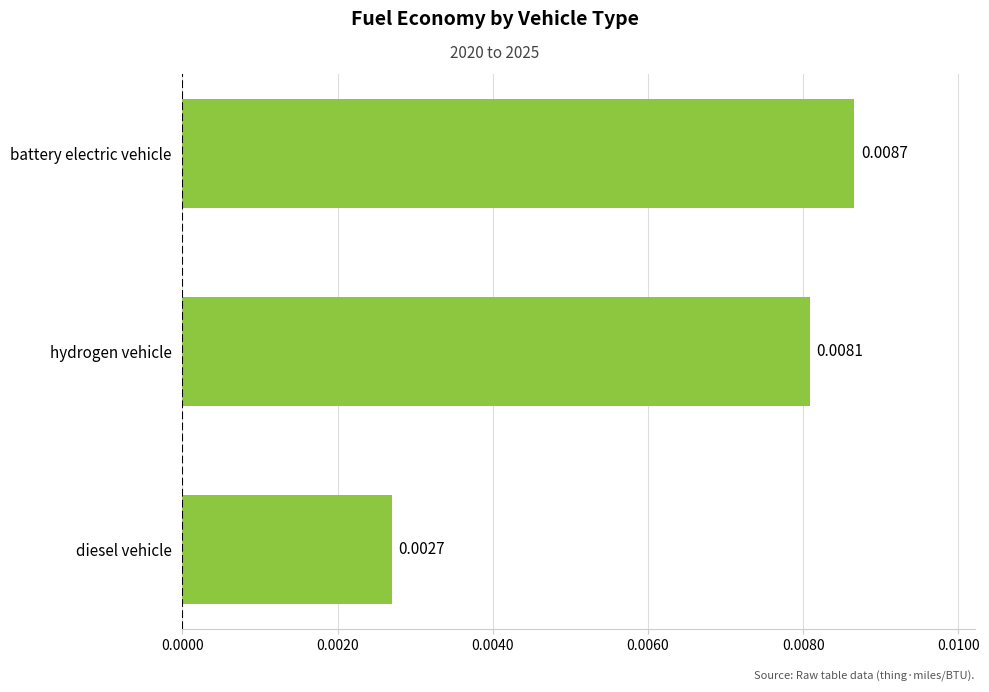

How many series are shown in this chart?

1